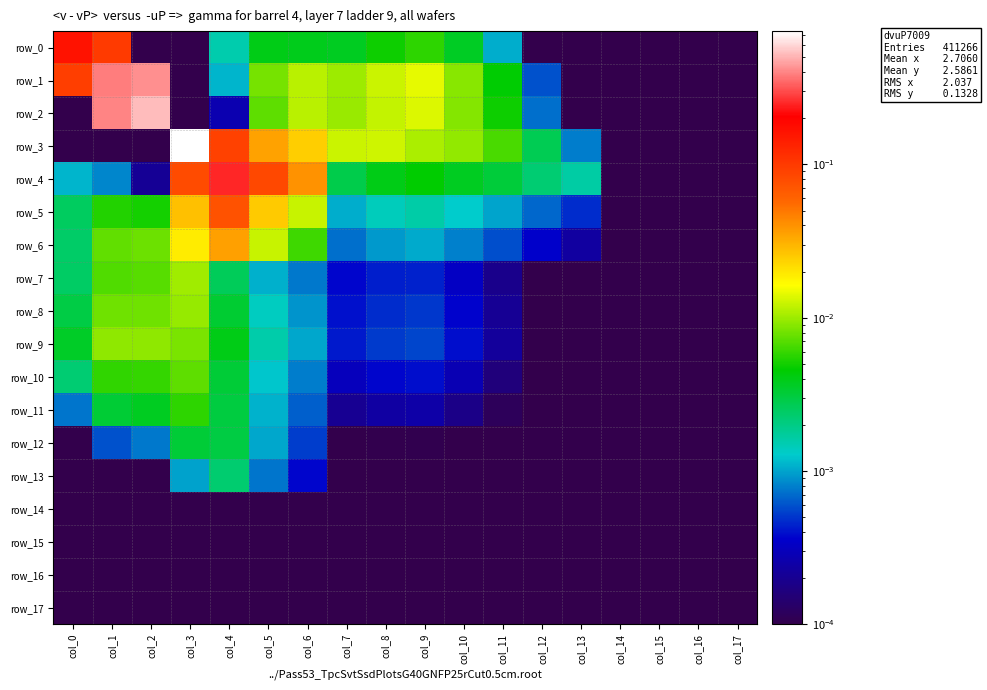

True or false: row_5 has a value of 0.0 at col_1.

False